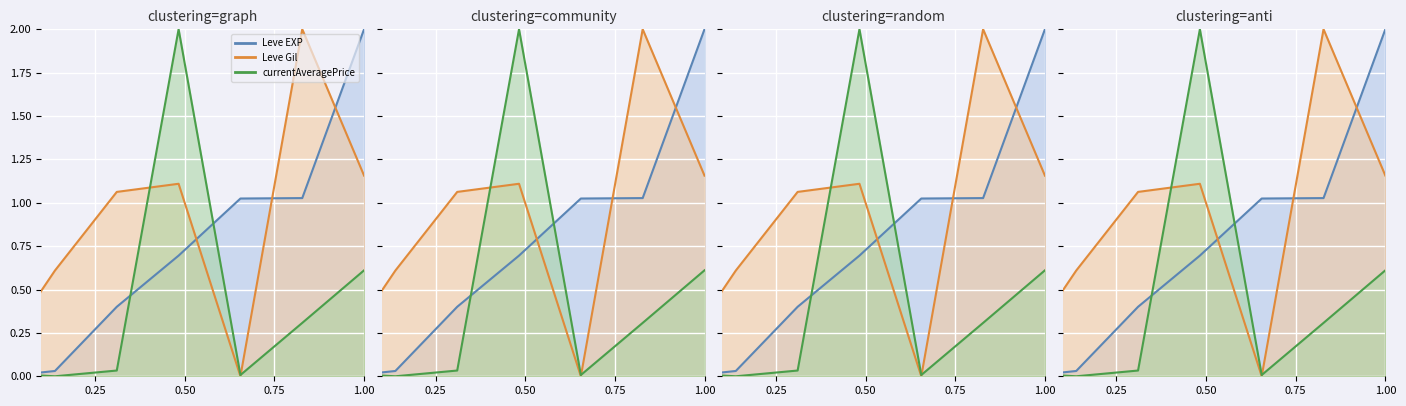

The currentAveragePrice series shows 0.3 at 1.00. True or false?

False